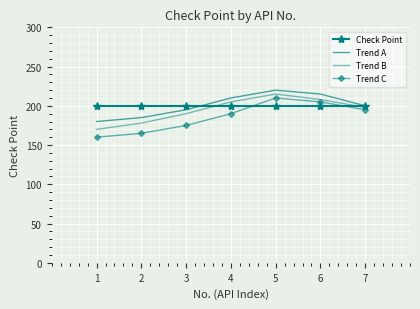

Reading right to left, transcribe all the data shown in this chart.

Check Point: 200	200	200	200	200	200	200
Trend A: 200	215	220	210	195	185	180
Trend B: 198	208	215	205	190	178	170
Trend C: 195	205	210	190	175	165	160